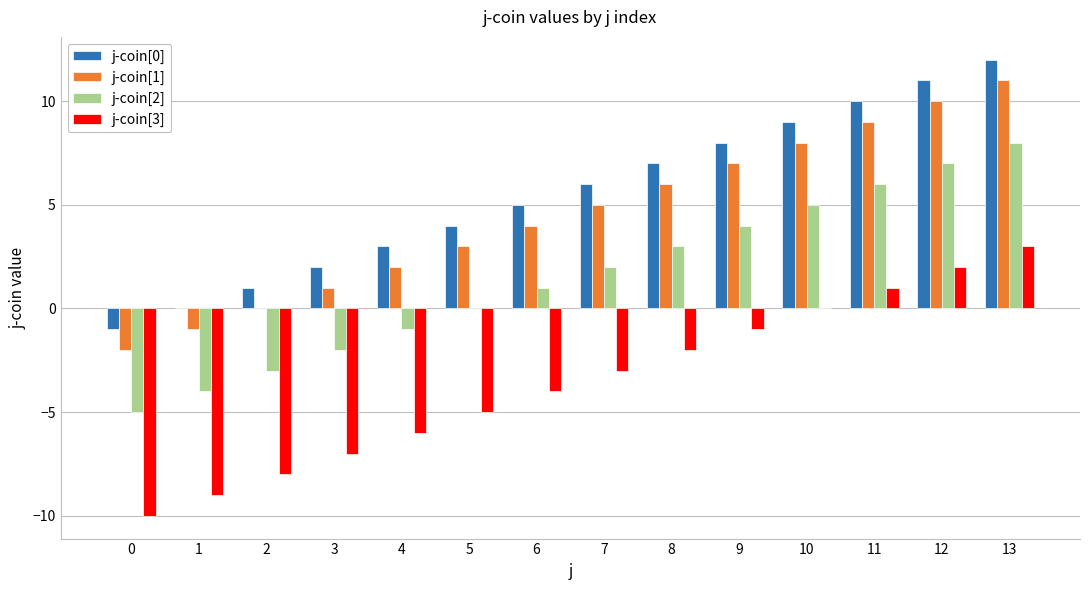

Are the bars horizontal?

No